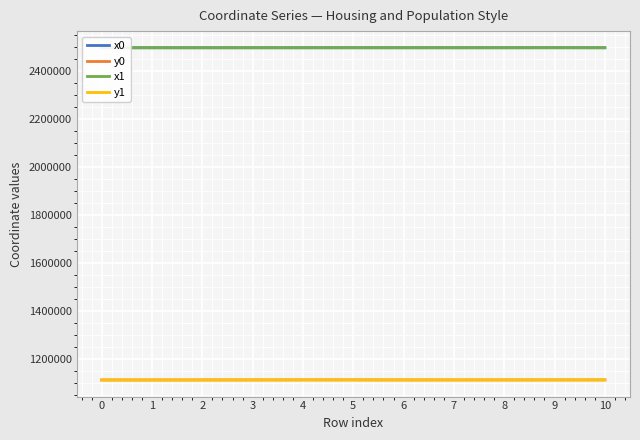

What is the spread (max minus min) of values at 5?

1383553.7